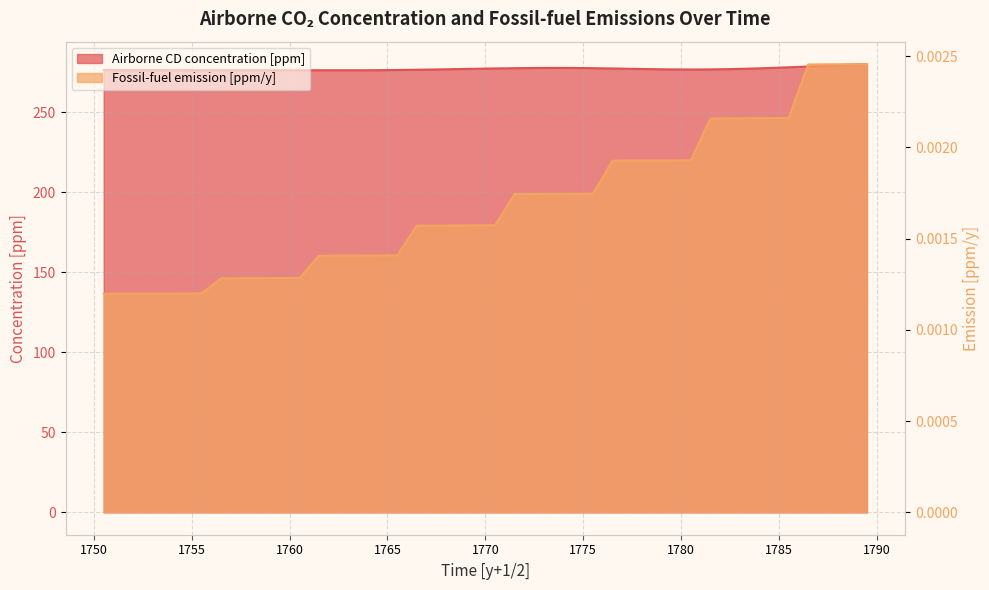

Is it true that Airborne CD concentration [ppm] equals 126.7 at 1752.5?

False